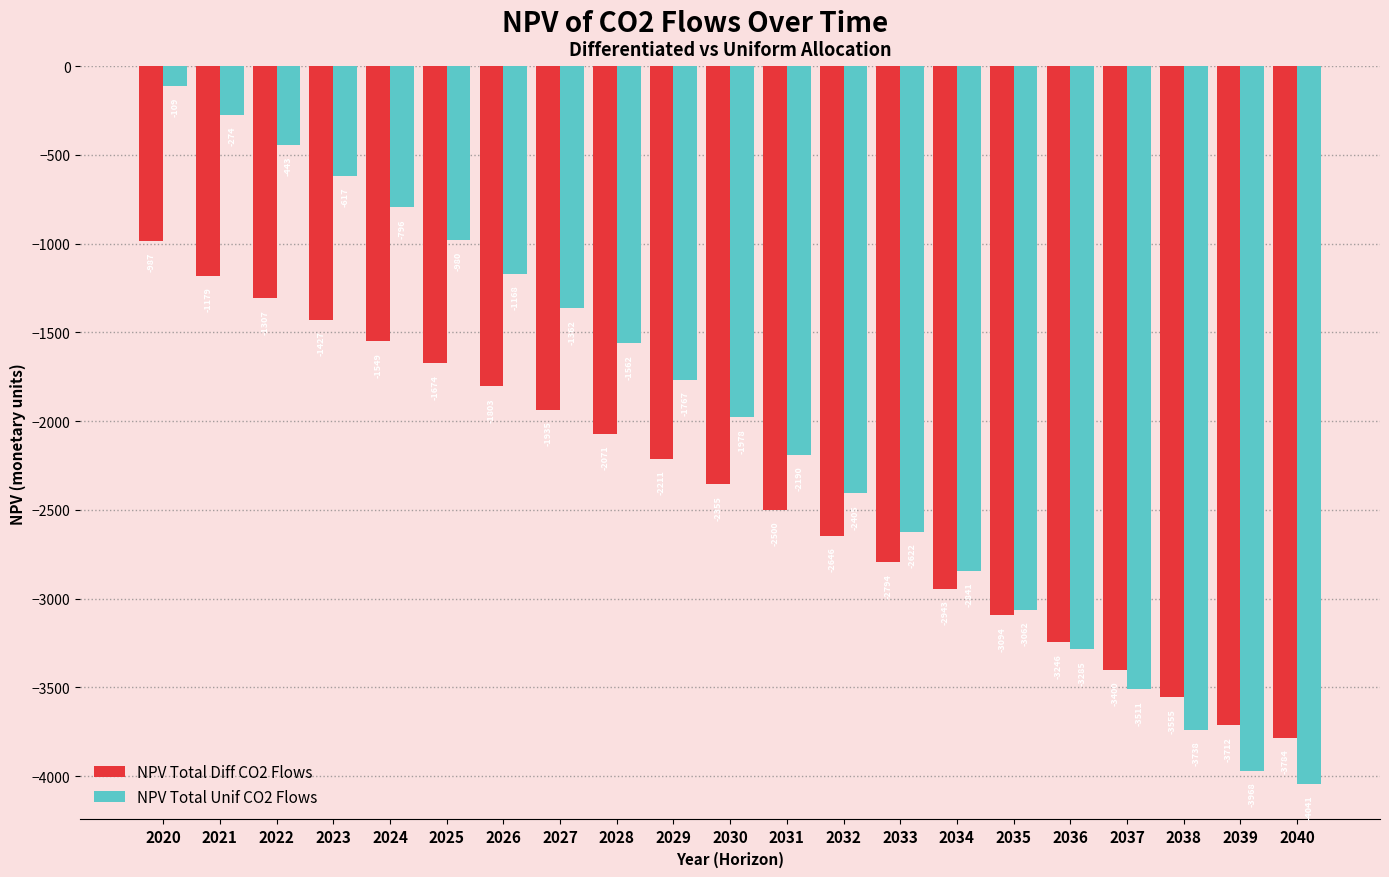

The value of NPV Total Diff CO2 Flows at 2024 is -1549.7. True or false?

True